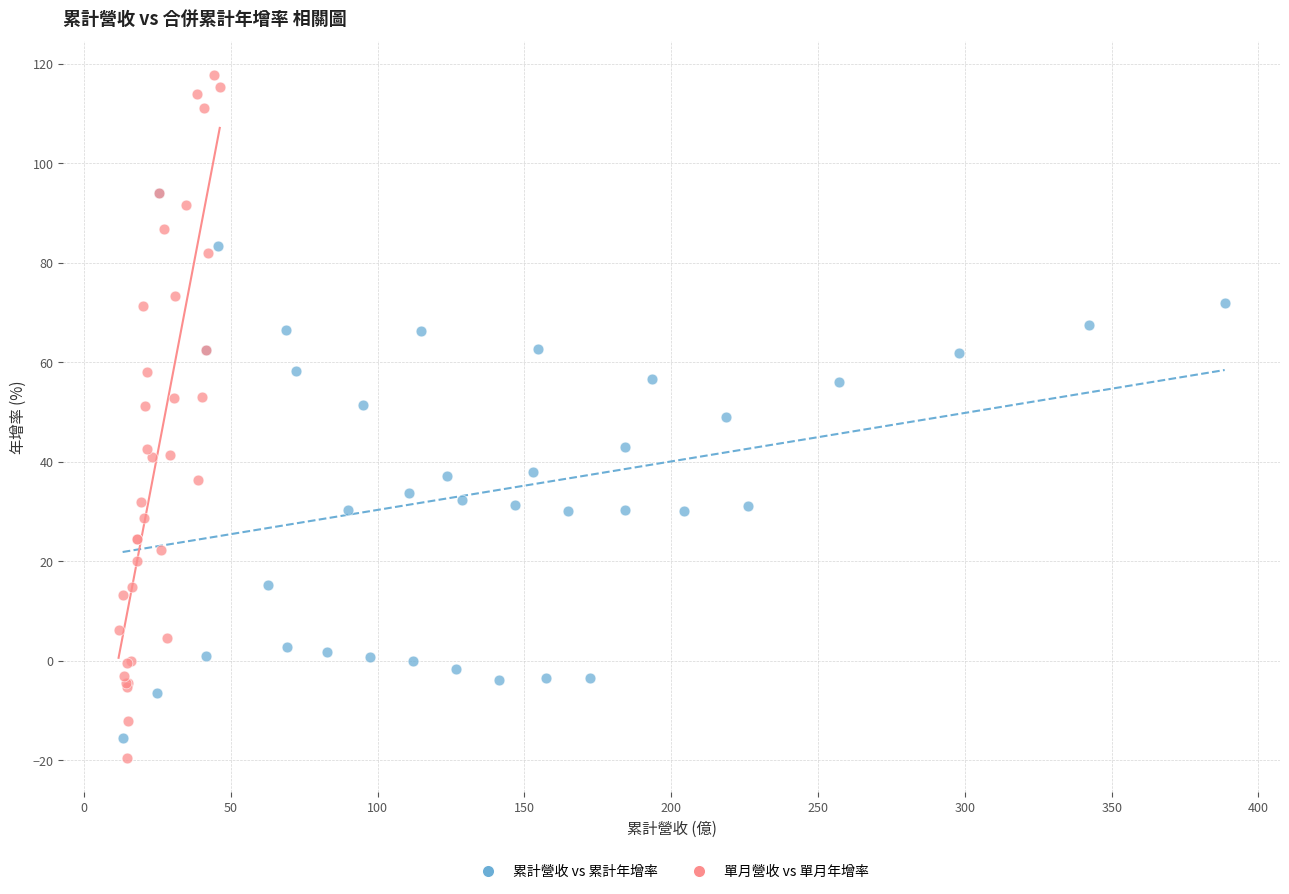

Which series reaches the minimum Y coordinate?

單月營收 vs 單月年增率